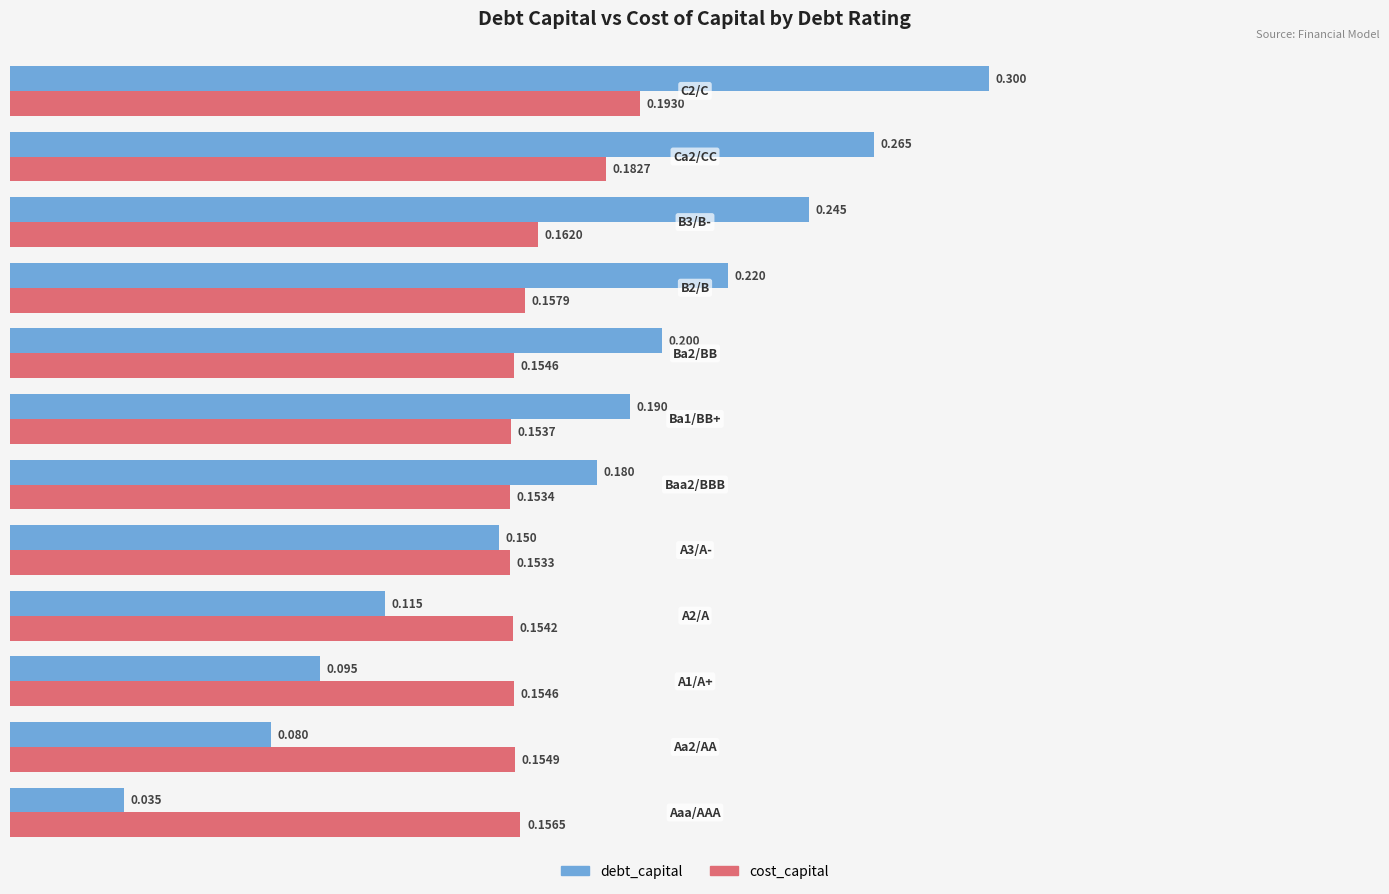

Which series has the largest total across all categories?

debt_capital